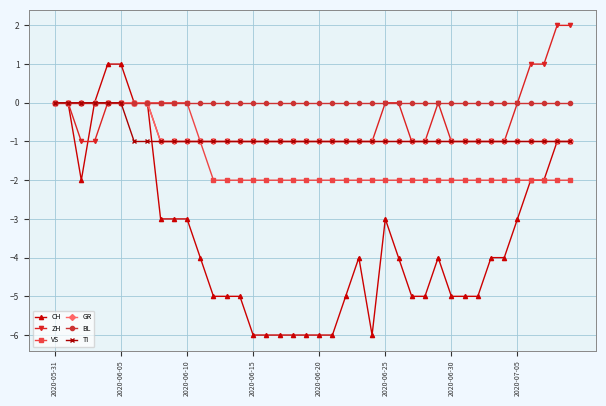

True or false: ZH has more than 0 points higher than both neighbors.

True